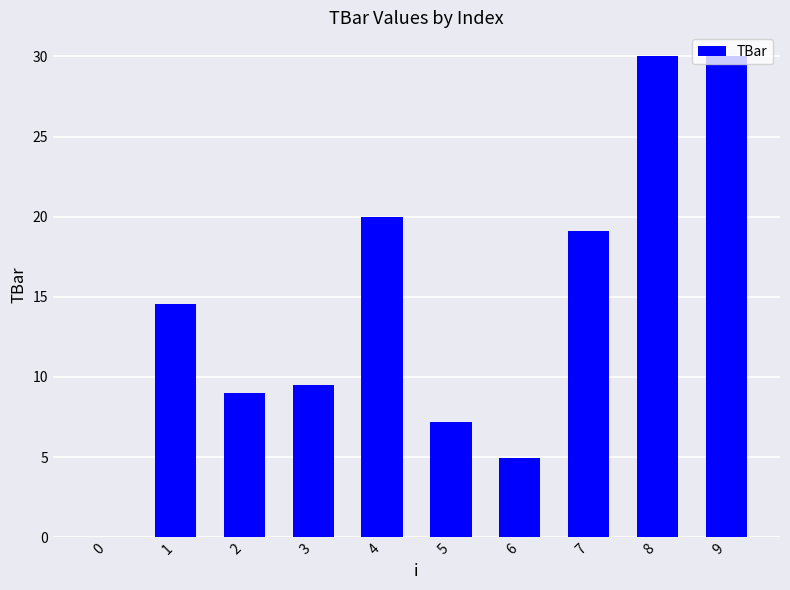

What is the average value?

14.4